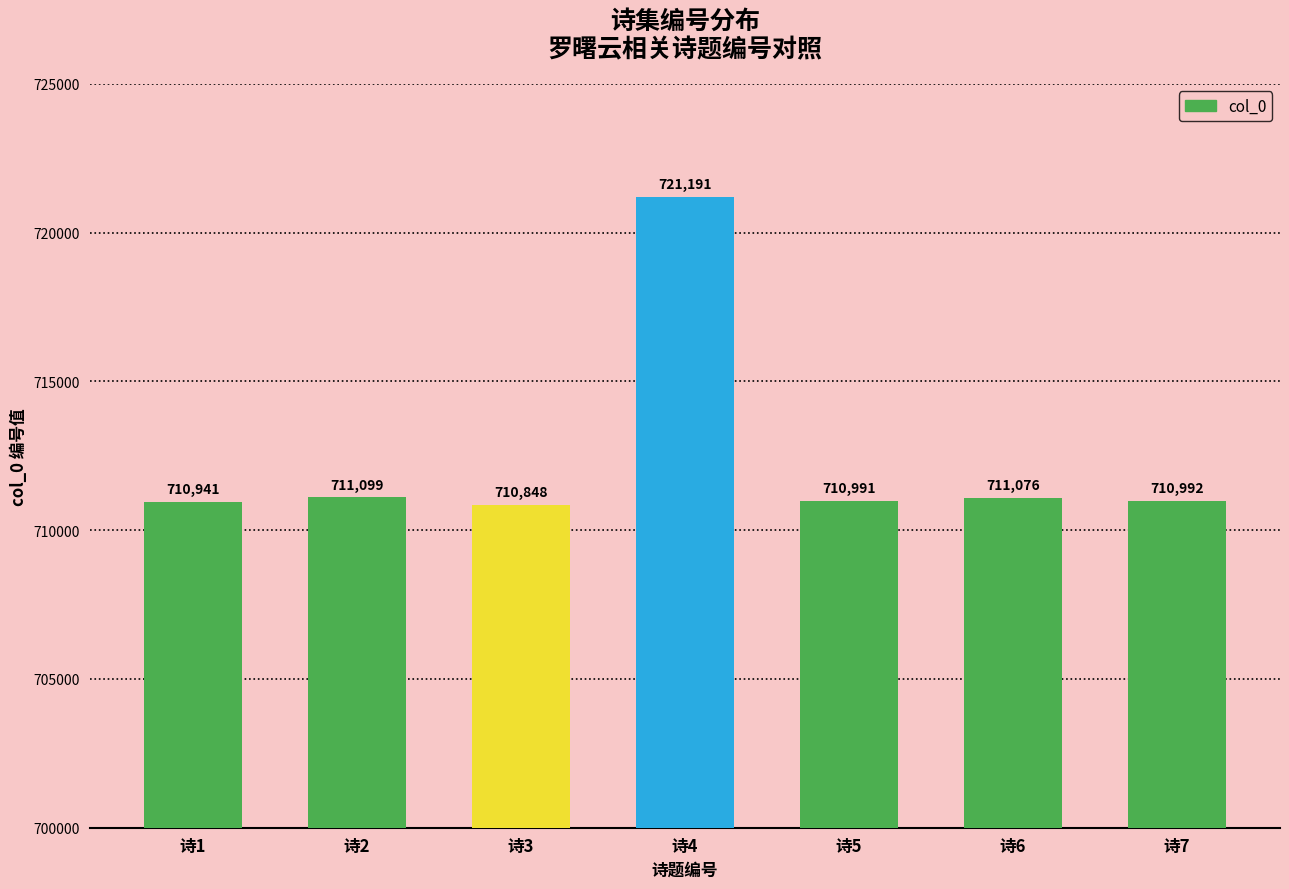

What is the difference between the maximum and second lowest values?

10250